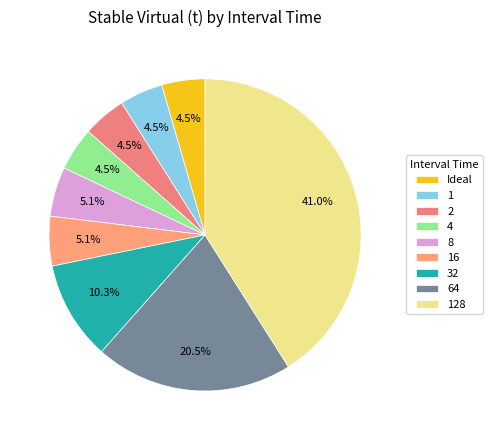

Is there a majority slice in this chart?

No